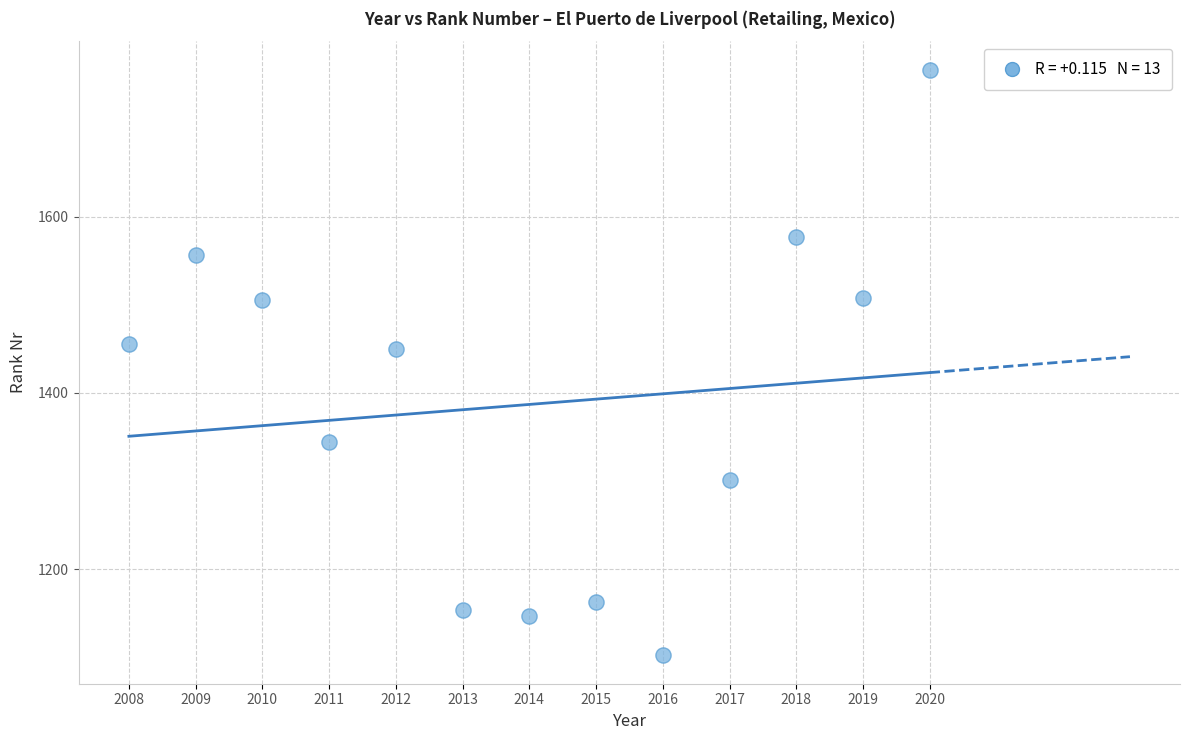

What is the range of X values (max minus min)?

12